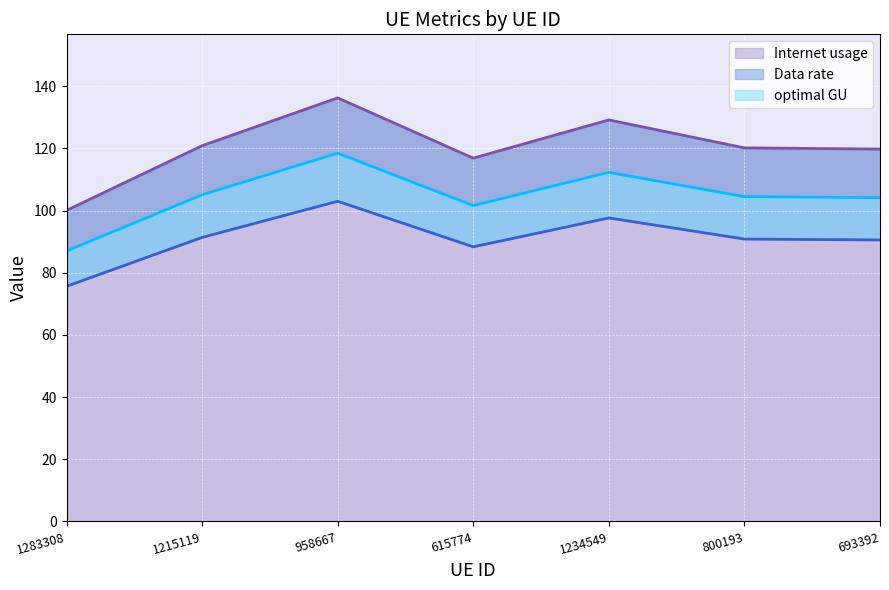

How many data points does each series have?

7